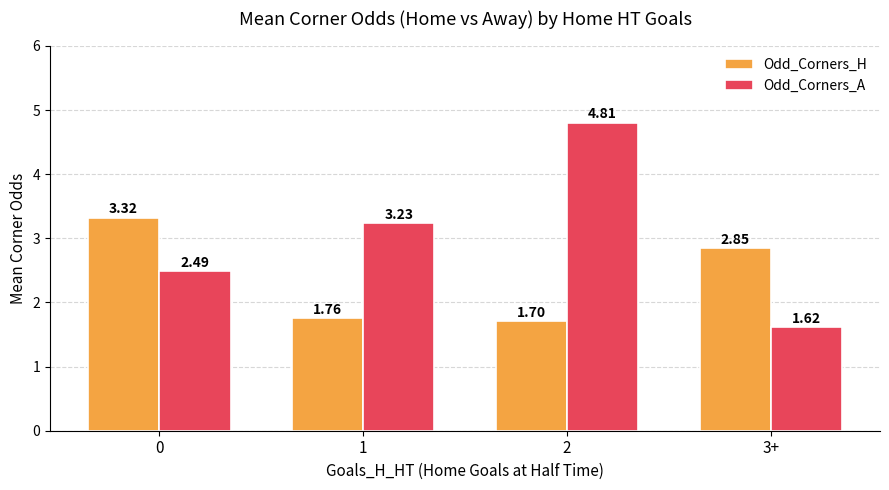

What is the value of the Odd_Corners_A bar at the 3rd from the left?

4.8